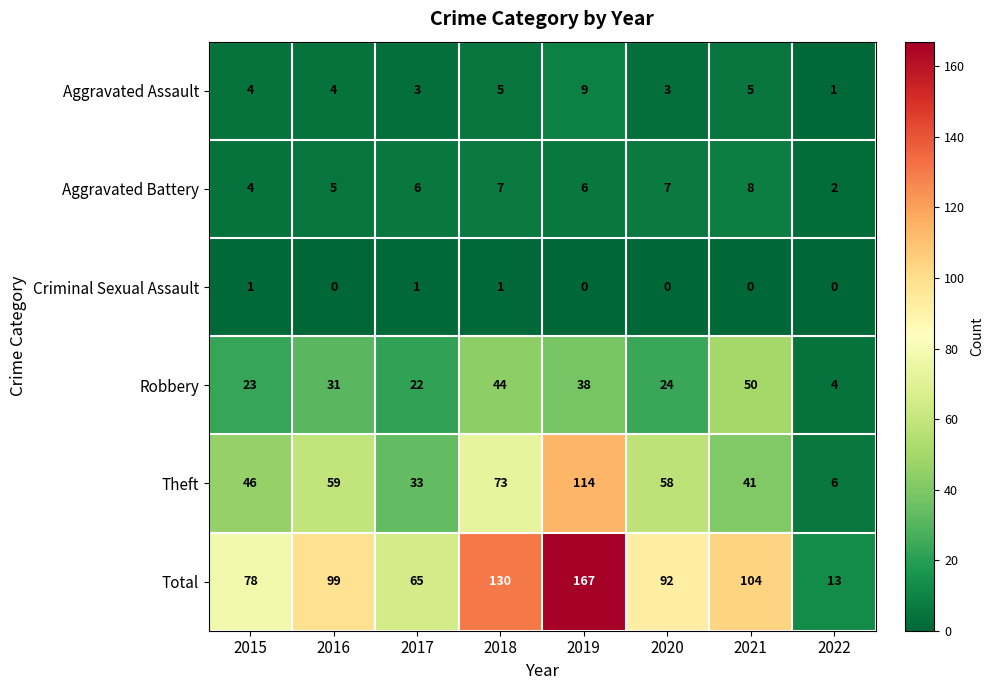

What is the maximum value for Robbery?

50